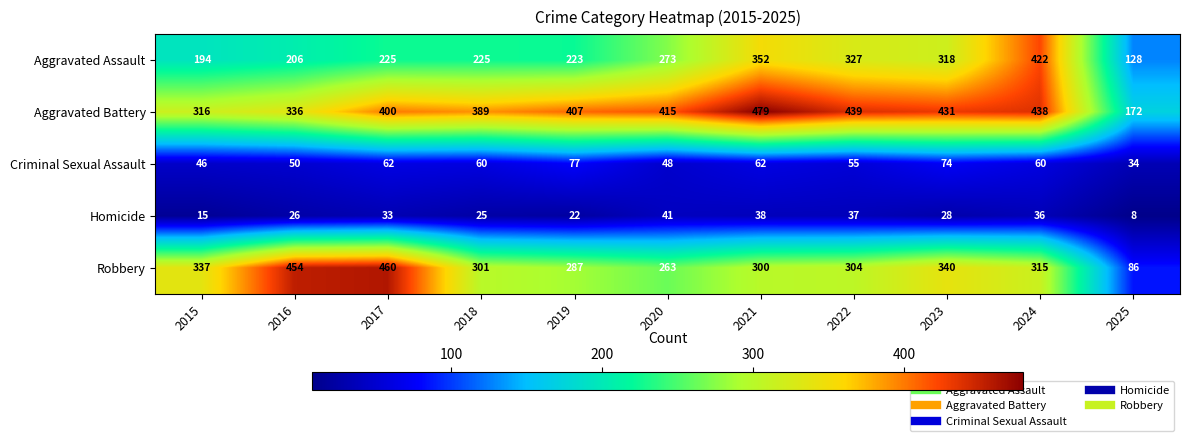

Where is Criminal Sexual Assault nearest to the value 55?

2022